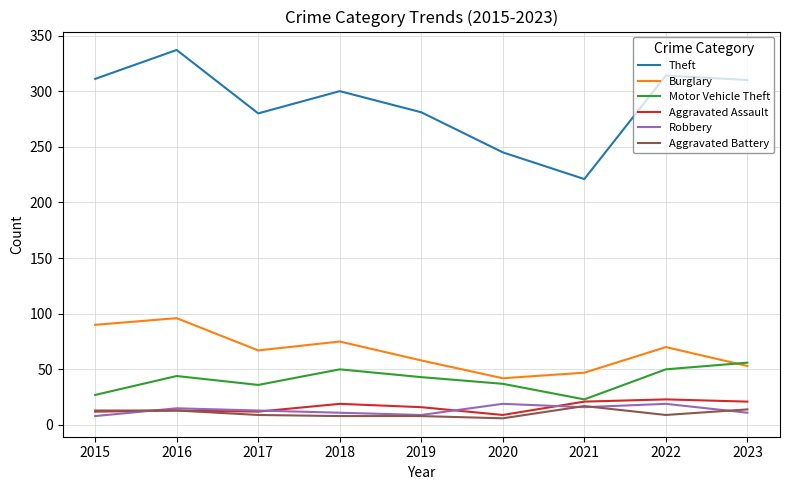

What value does the Aggravated Battery series have at 2017?

9